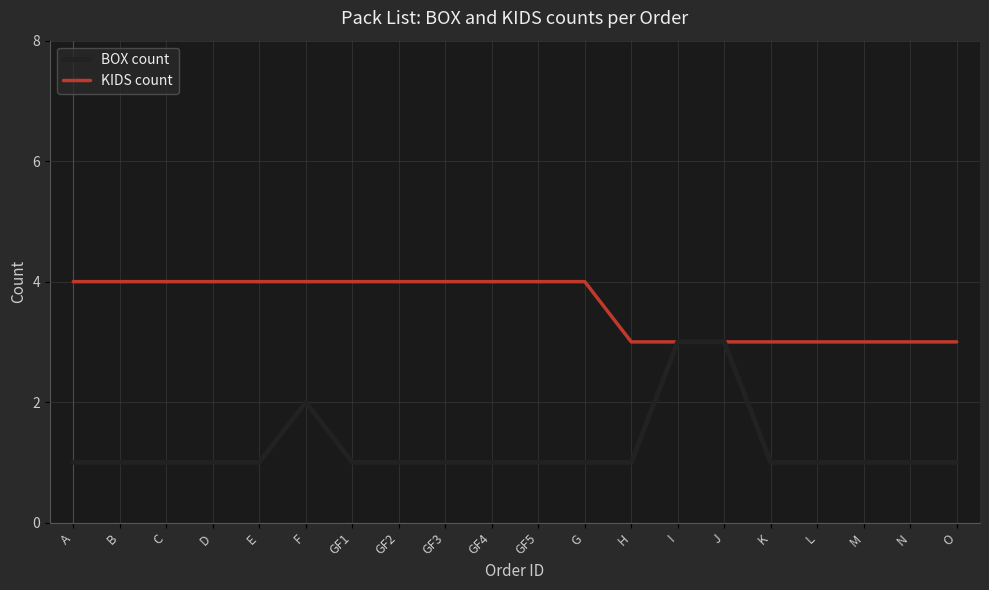

What is the difference between the highest and lowest values at C?

3